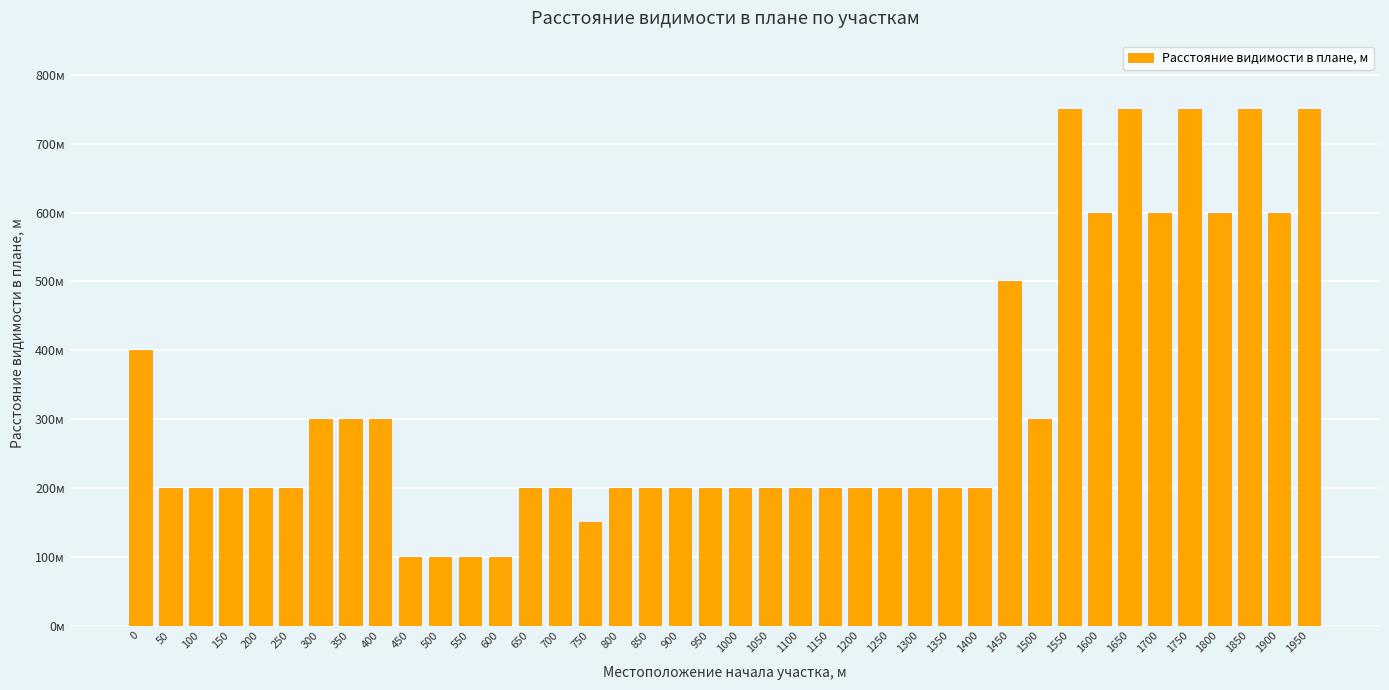

Which category has the lowest value across all series?

450